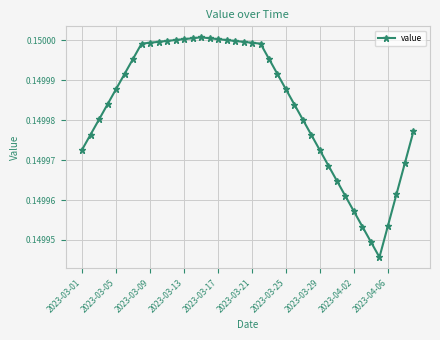

Count the values in the range 0 to 1.

40